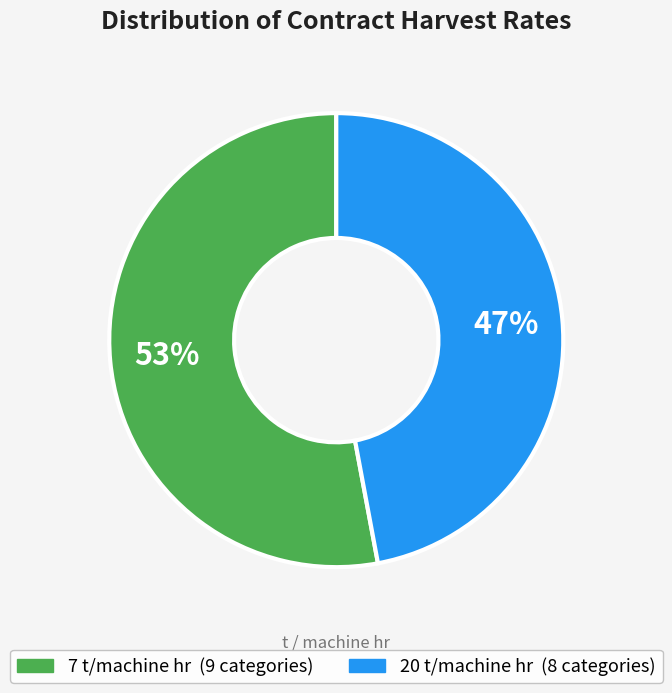

To the nearest percent, what is the difference between the largest and smallest slice percentages?

6%